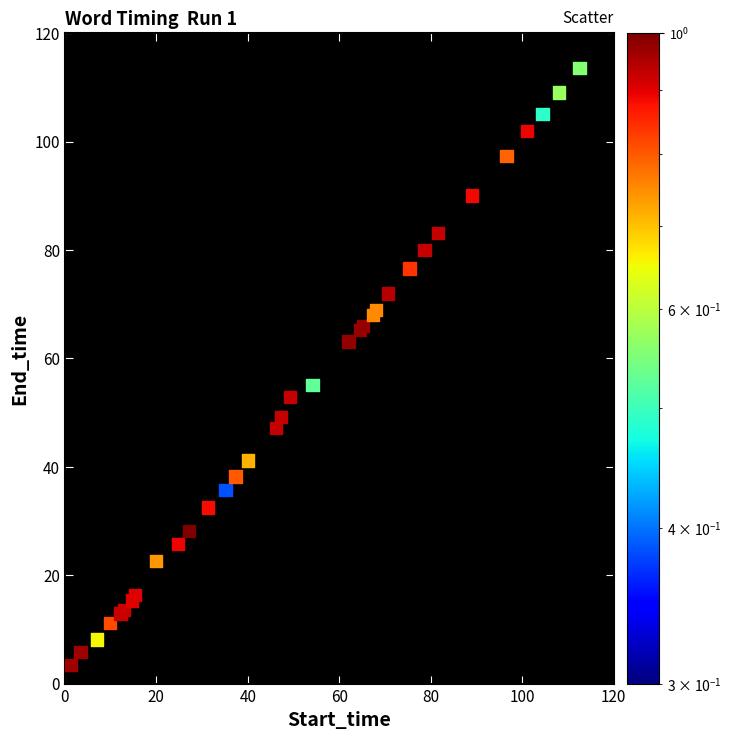

What Y value in the scatter plot is closest to 58?

55.1